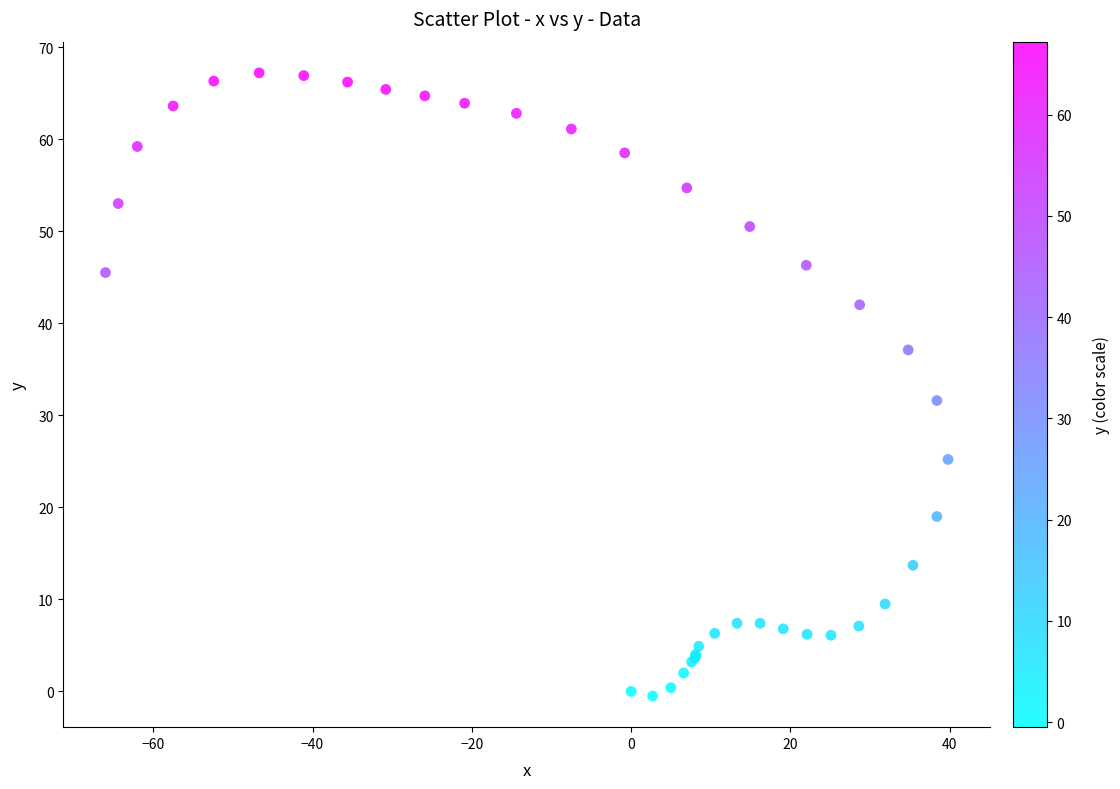

What Y value in the scatter plot is closest to 33?

31.6